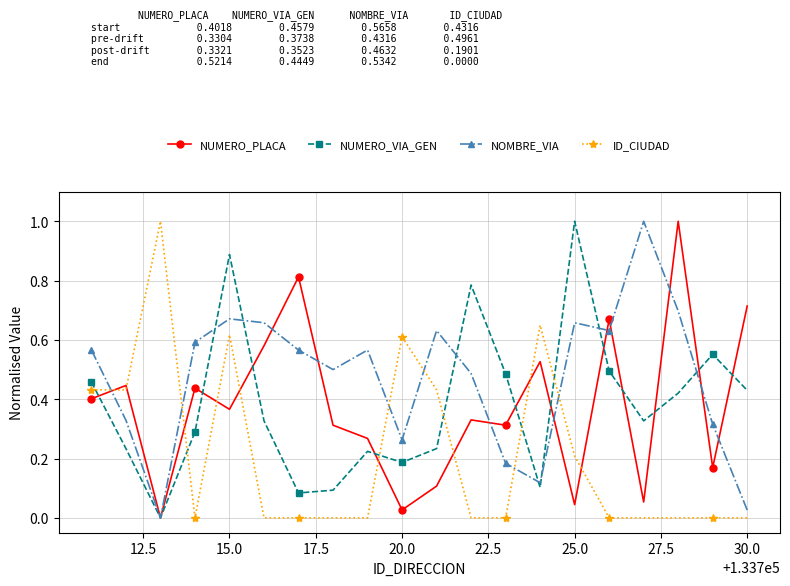

How many interior local valleys does the NOMBRE_VIA series have?

5